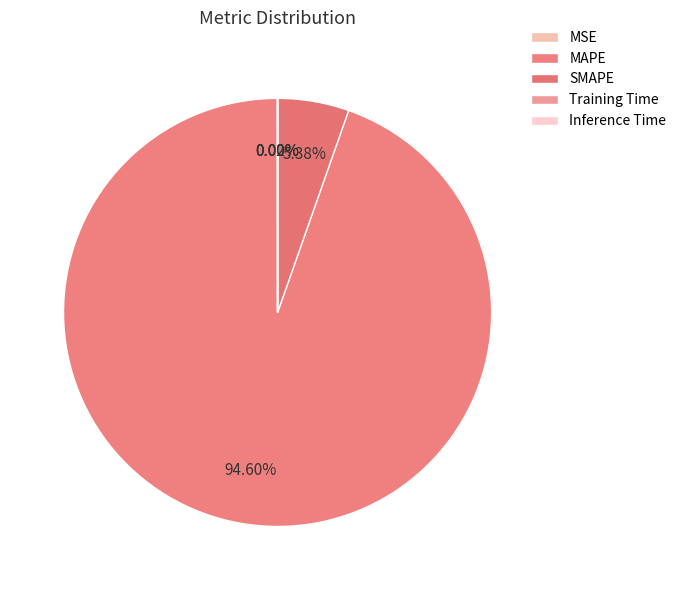

Which category accounts for the majority?

MAPE